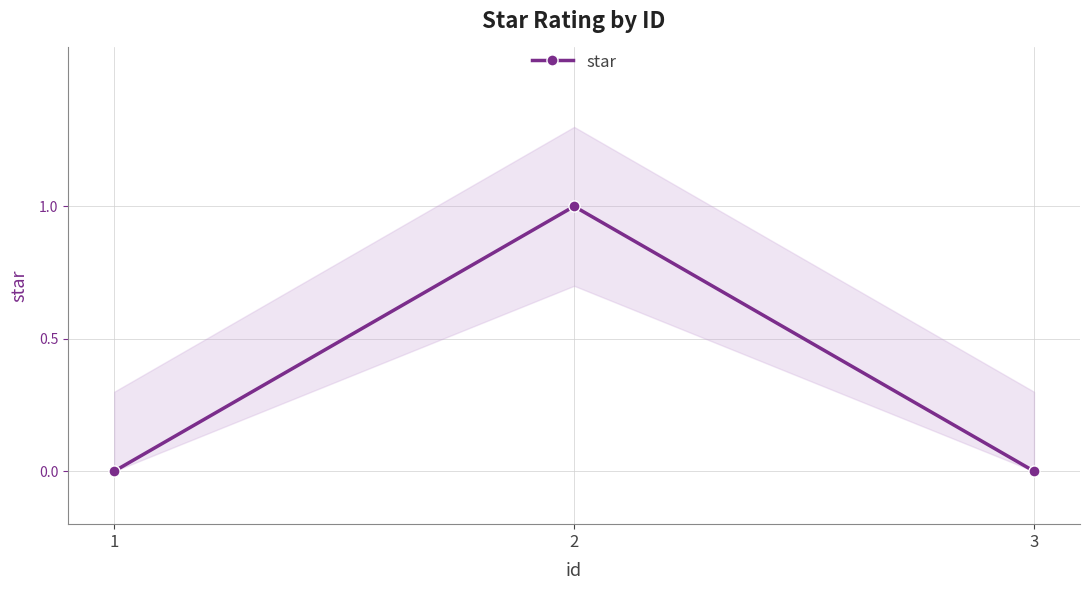

The value at 2 is 1. True or false?

True